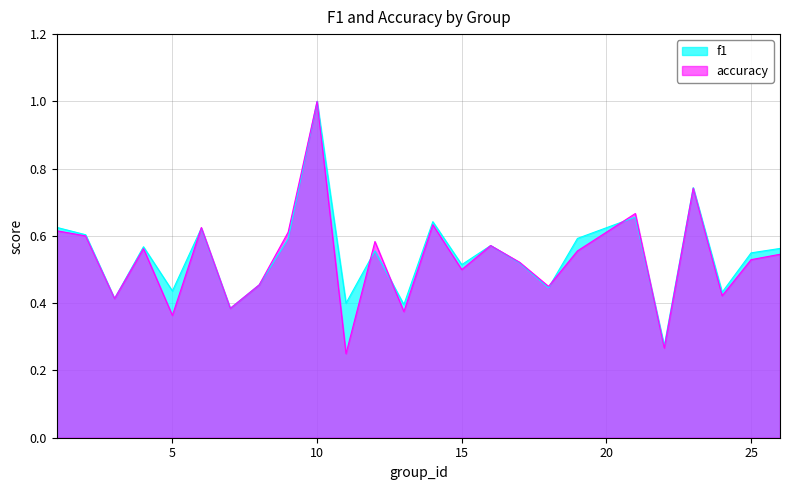

Count the number of categories in the chart.

25